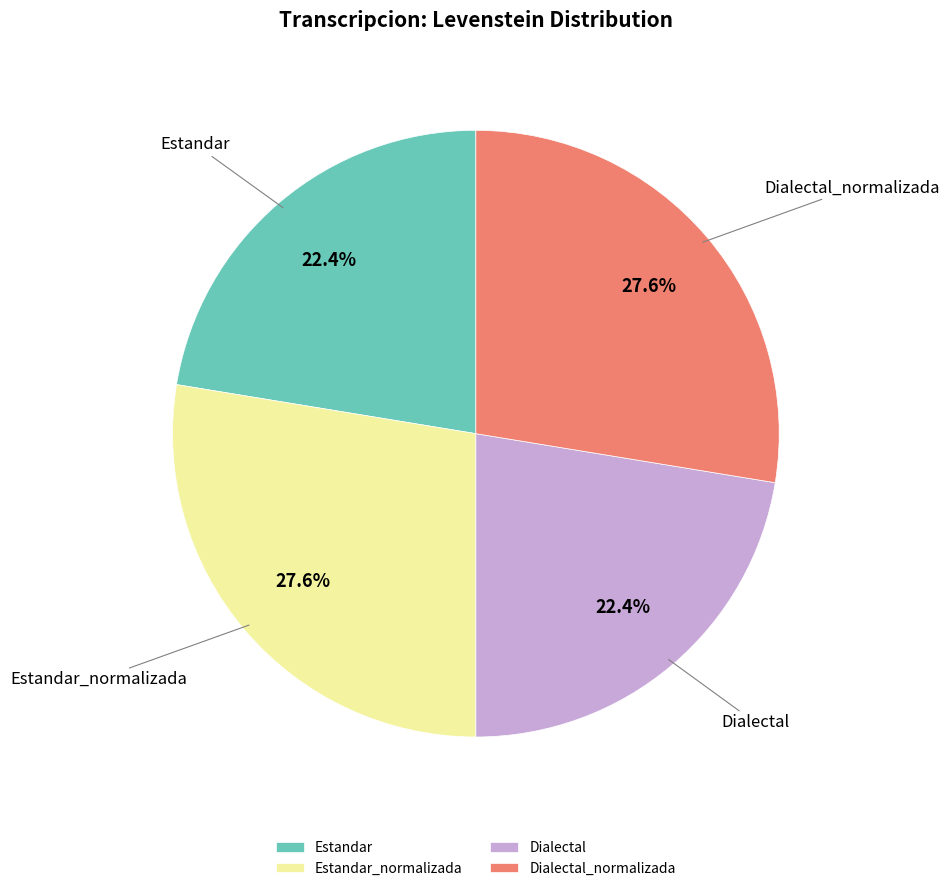

What percentage is NOT represented by Dialectal?

77.6%